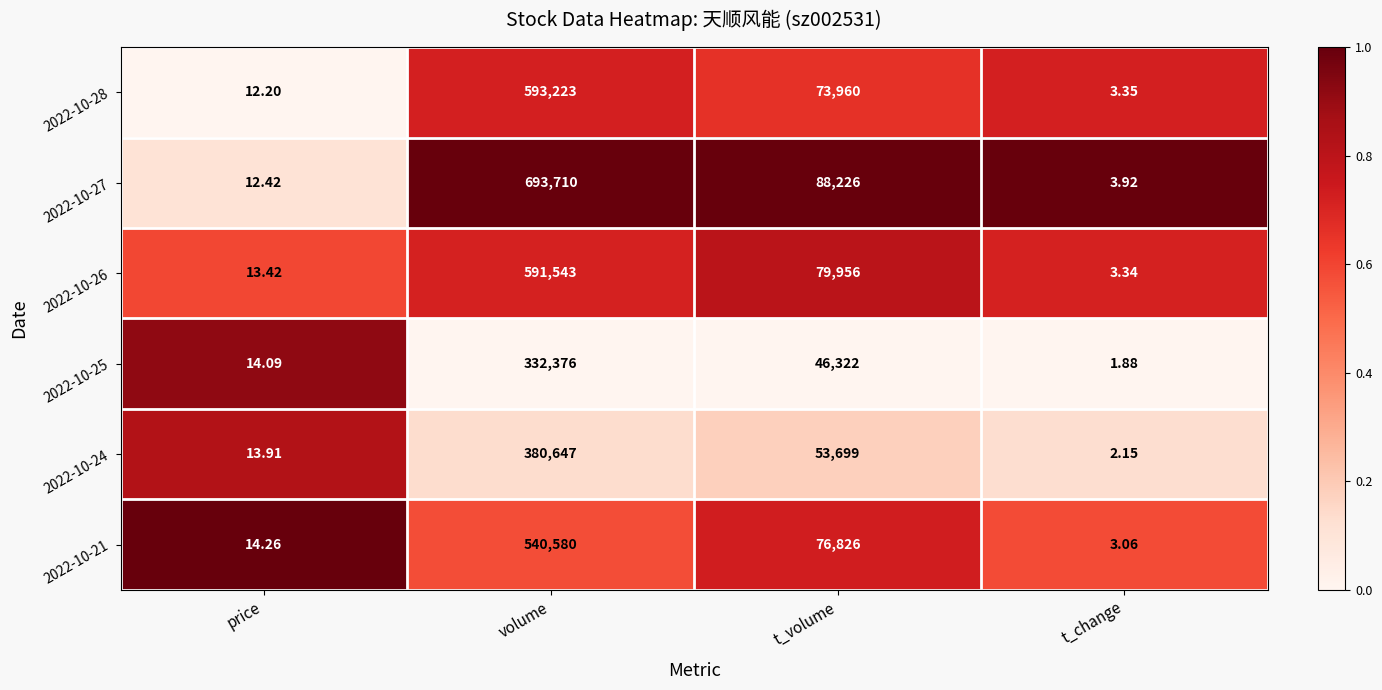

Rank the series by their maximum value, from lowest to highest.

2022-10-25, 2022-10-24, 2022-10-21, 2022-10-26, 2022-10-28, 2022-10-27